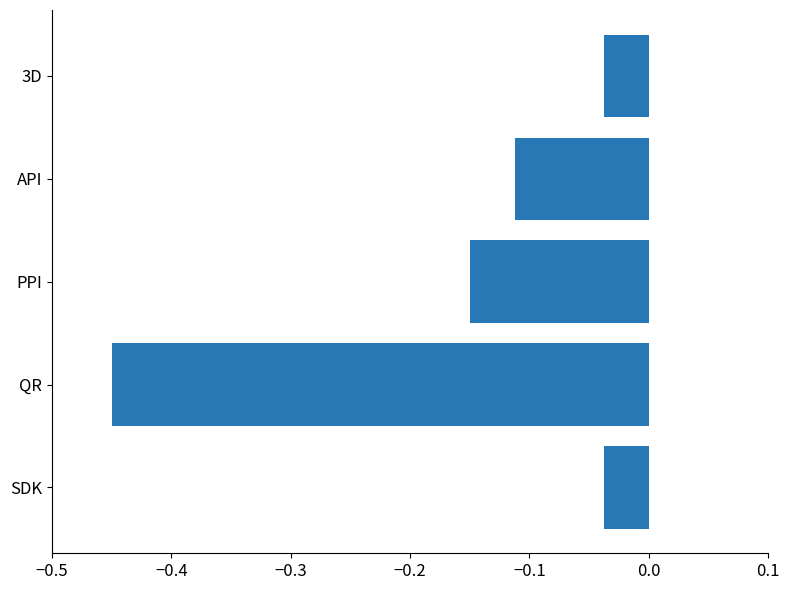

Are the bars grouped side by side (vs. stacked)?

No